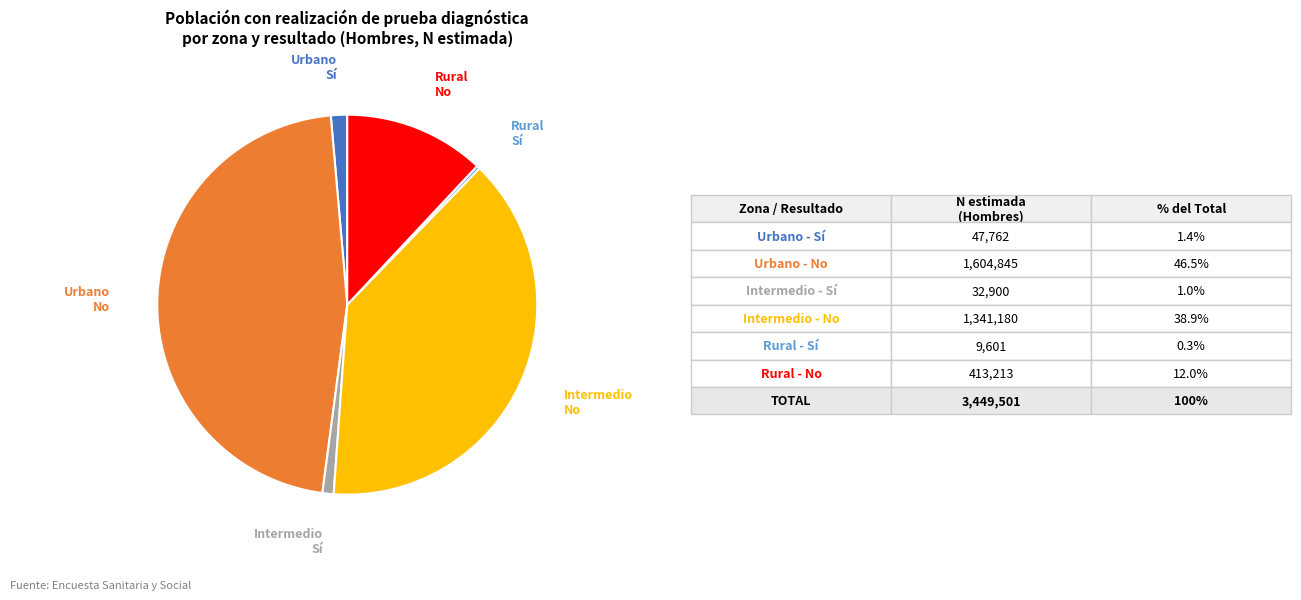

Is there a majority slice in this chart?

No